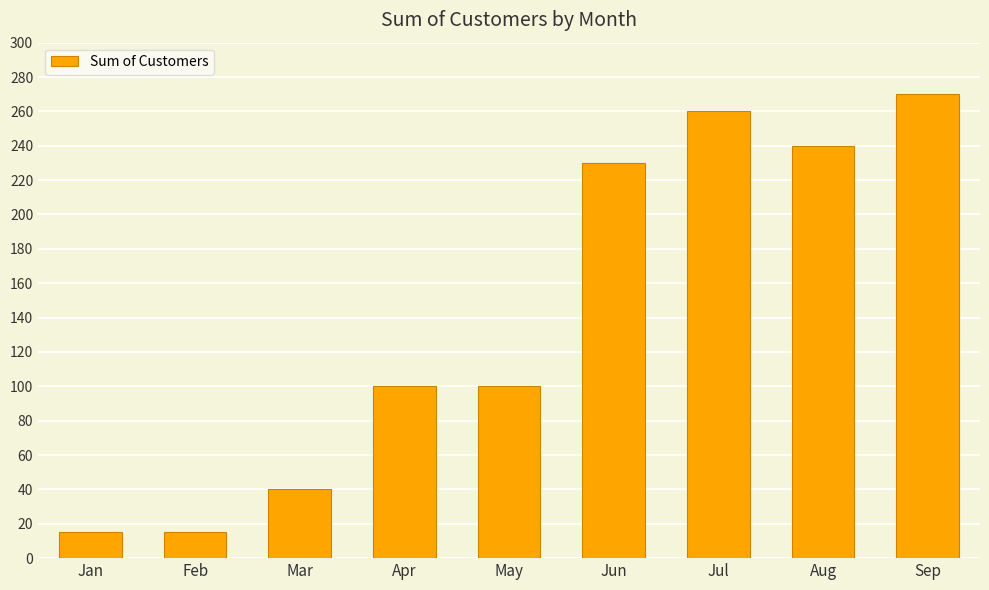

The value at Jul is 171. True or false?

False